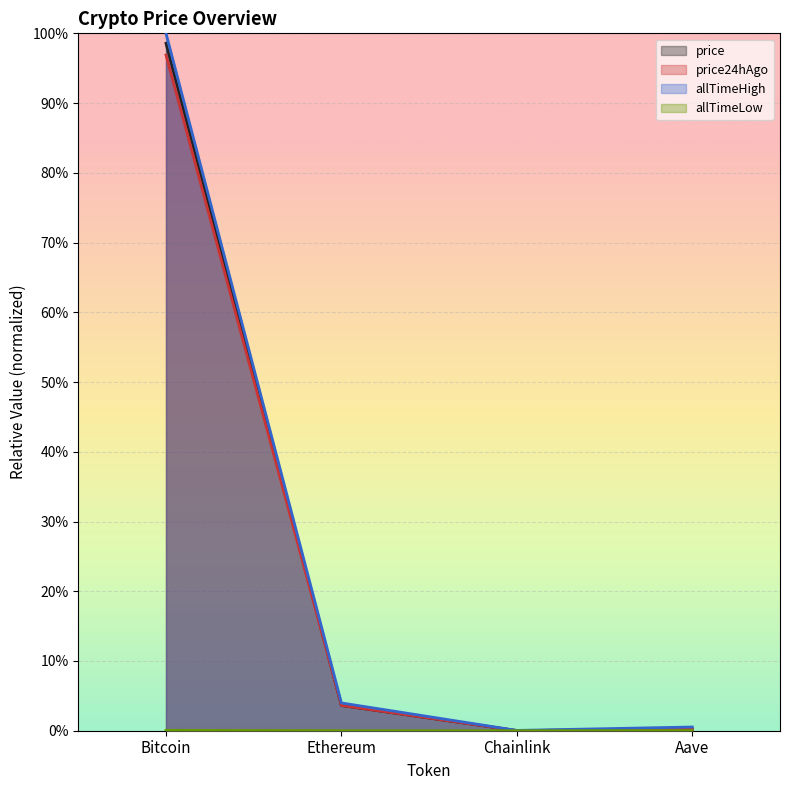

True or false: allTimeHigh has more than 2 interior local peaks.

False